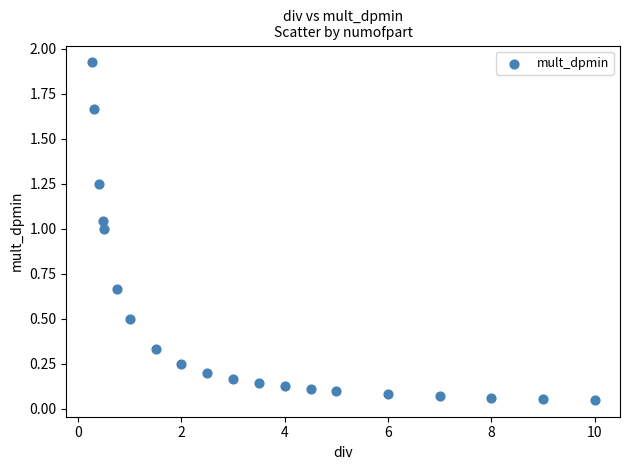

What is the range of X values (max minus min)?

9.7